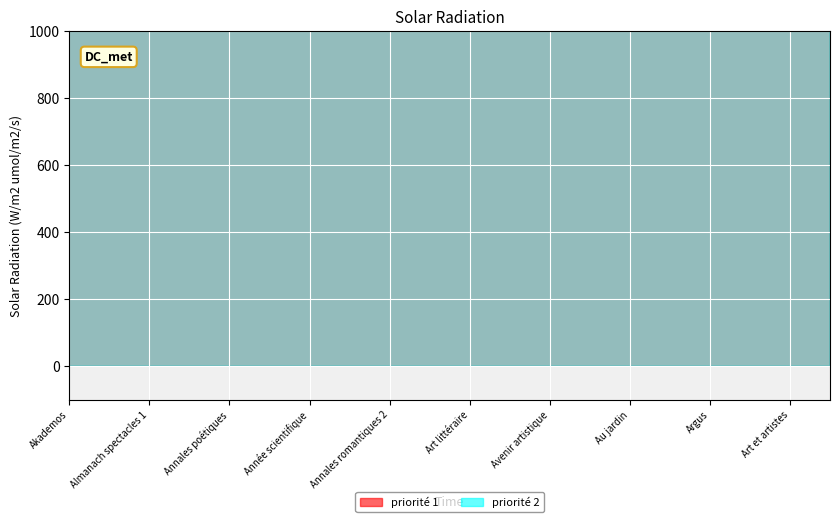

Which series has the widest spread of values?

priorité 1